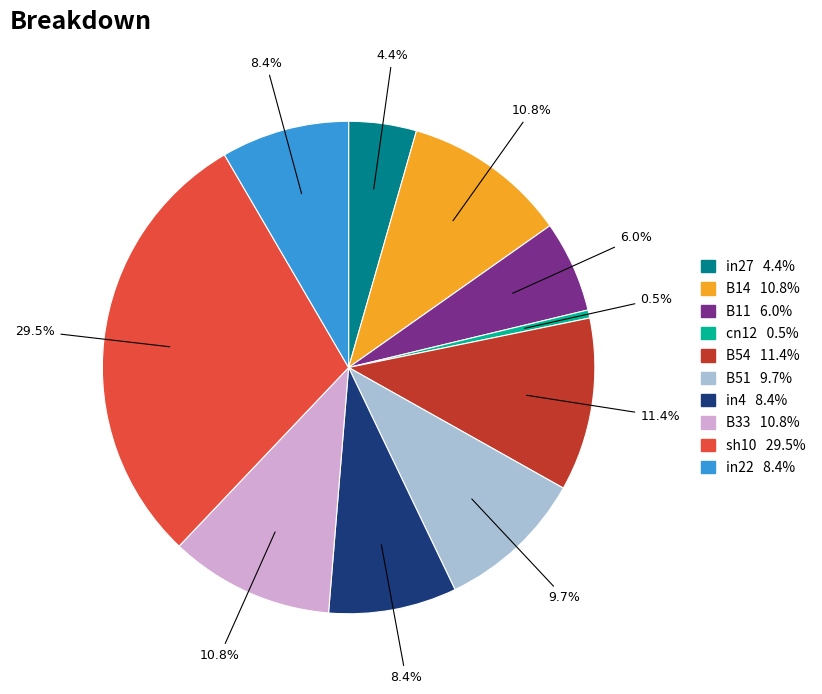

To the nearest percent, what is the difference between the B33 and B54 slice percentages?

1%